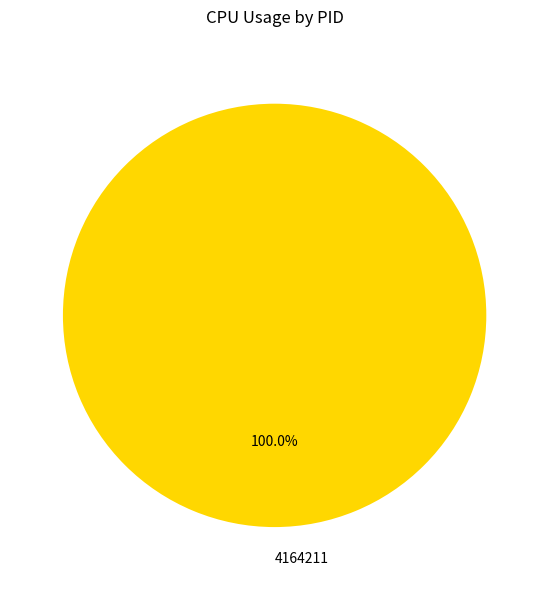

What is the majority slice?

4164211